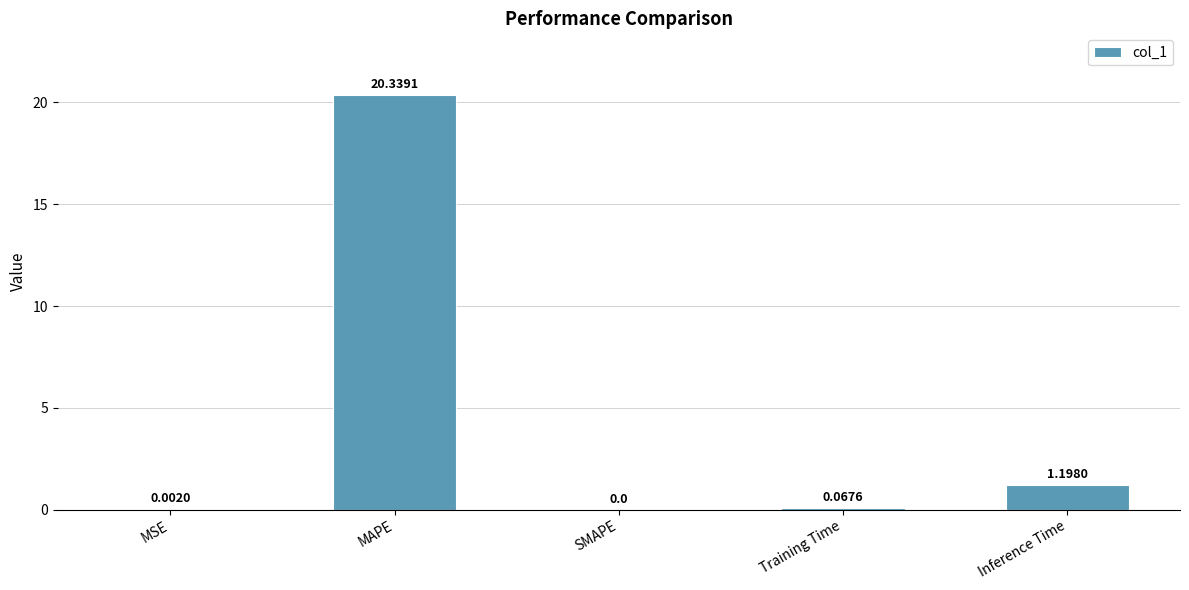

What is the sum of the values at Inference Time and MAPE?

21.5